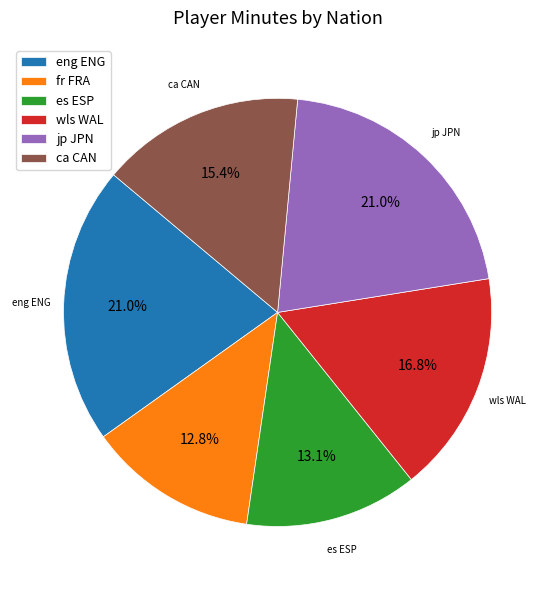

What percentage is NOT represented by ca CAN?

84.6%